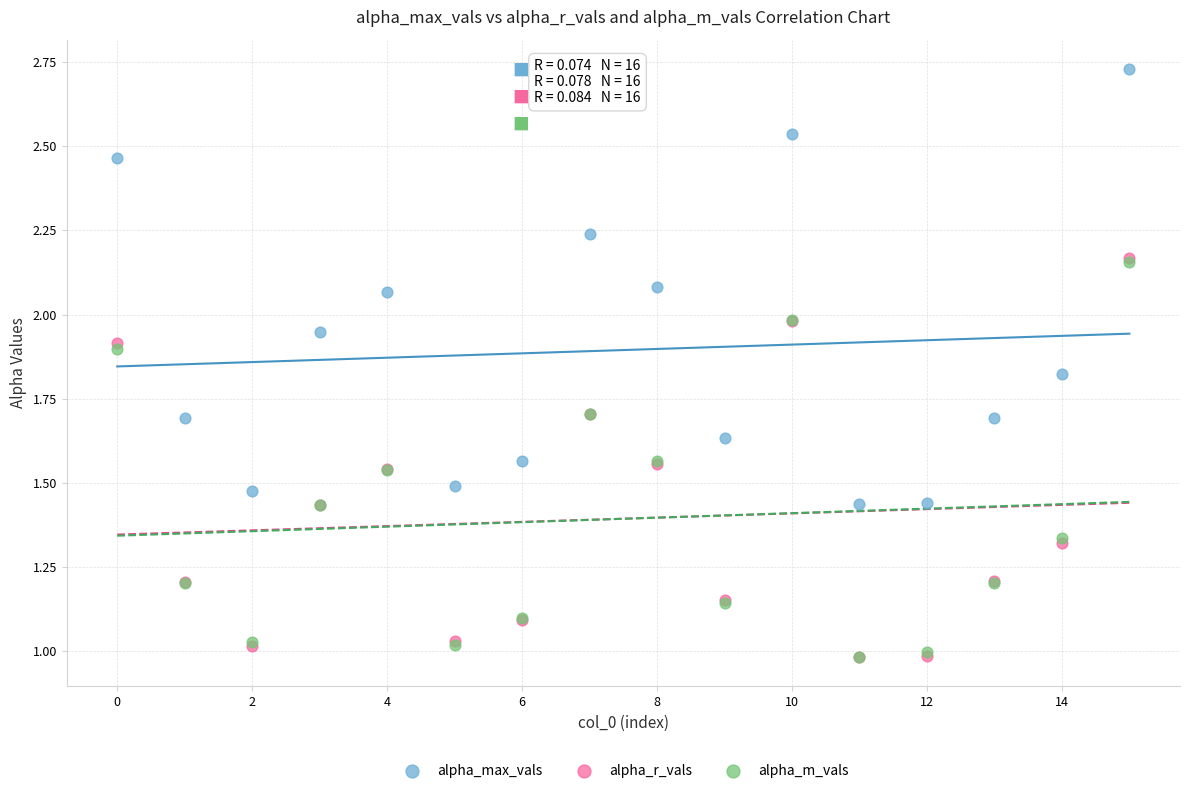

What are all the series names shown in the legend?

alpha_max_vals, alpha_r_vals, alpha_m_vals